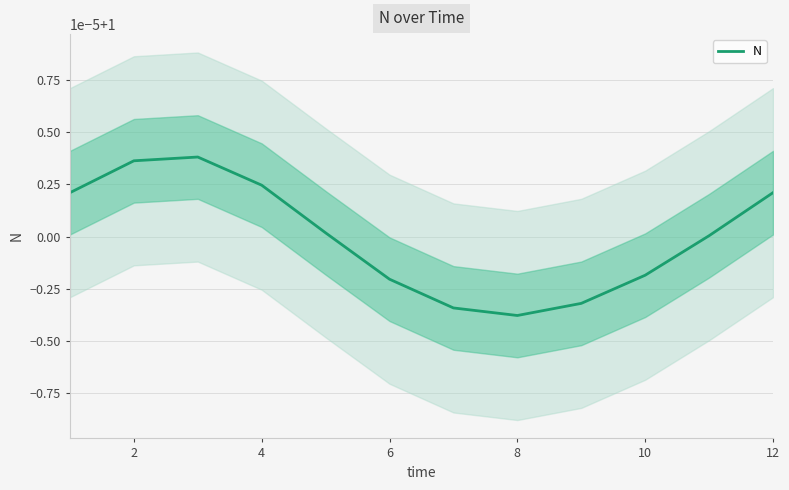

How many points are higher than both their immediate neighbors (excluding endpoints)?

1